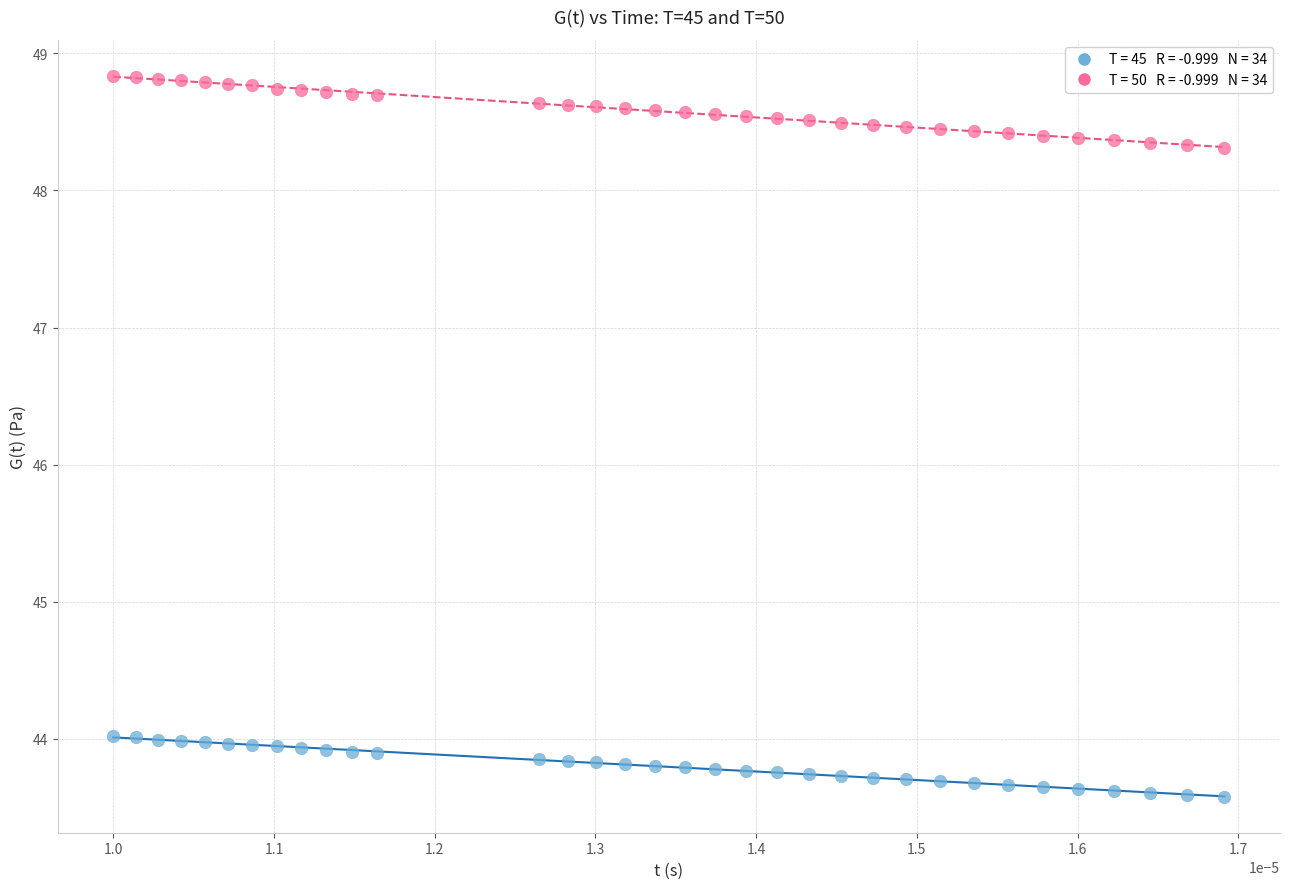

How many points are shown in the scatter plot?

68